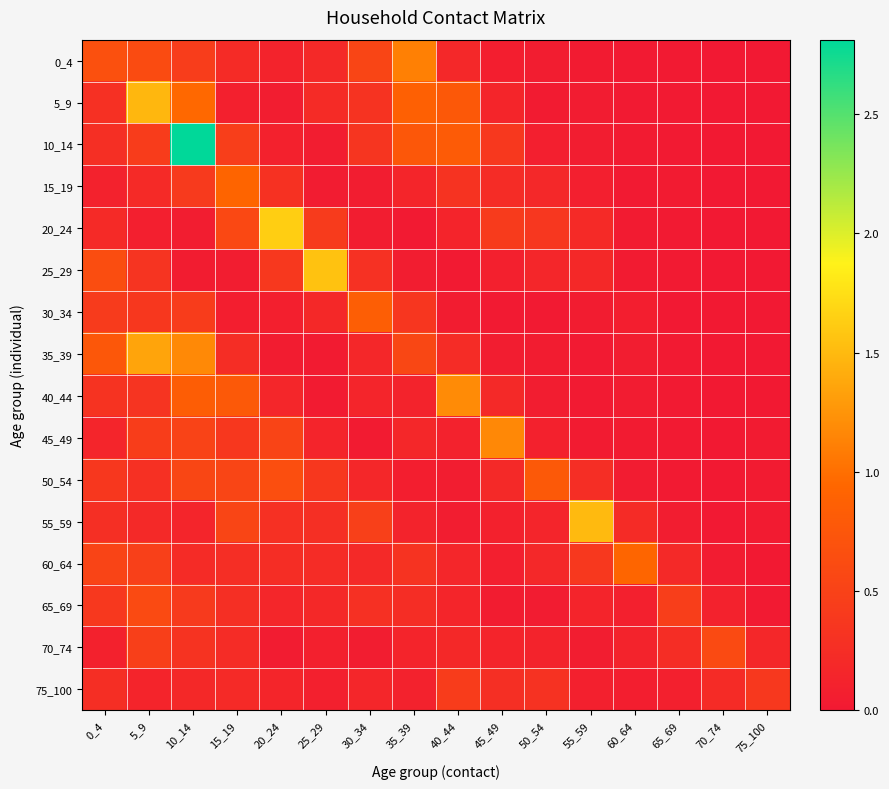

Rank the series at 5_9 from lowest to highest value.

20_24, 75_100, 55_59, 15_19, 50_54, 40_44, 25_29, 30_34, 10_14, 45_49, 70_74, 60_64, 65_69, 0_4, 35_39, 5_9